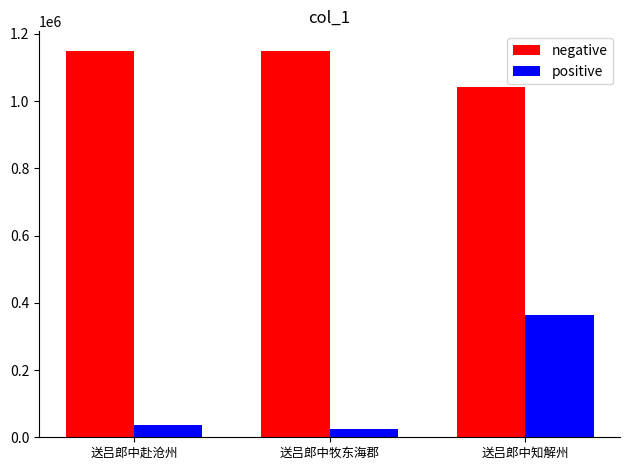

Which series has the largest total across all categories?

negative